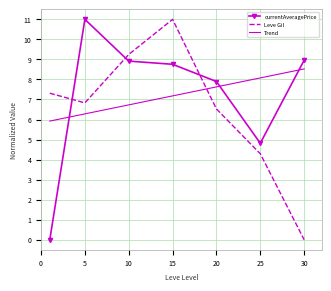

True or false: Leve Gil and currentAveragePrice cross at least once.

True